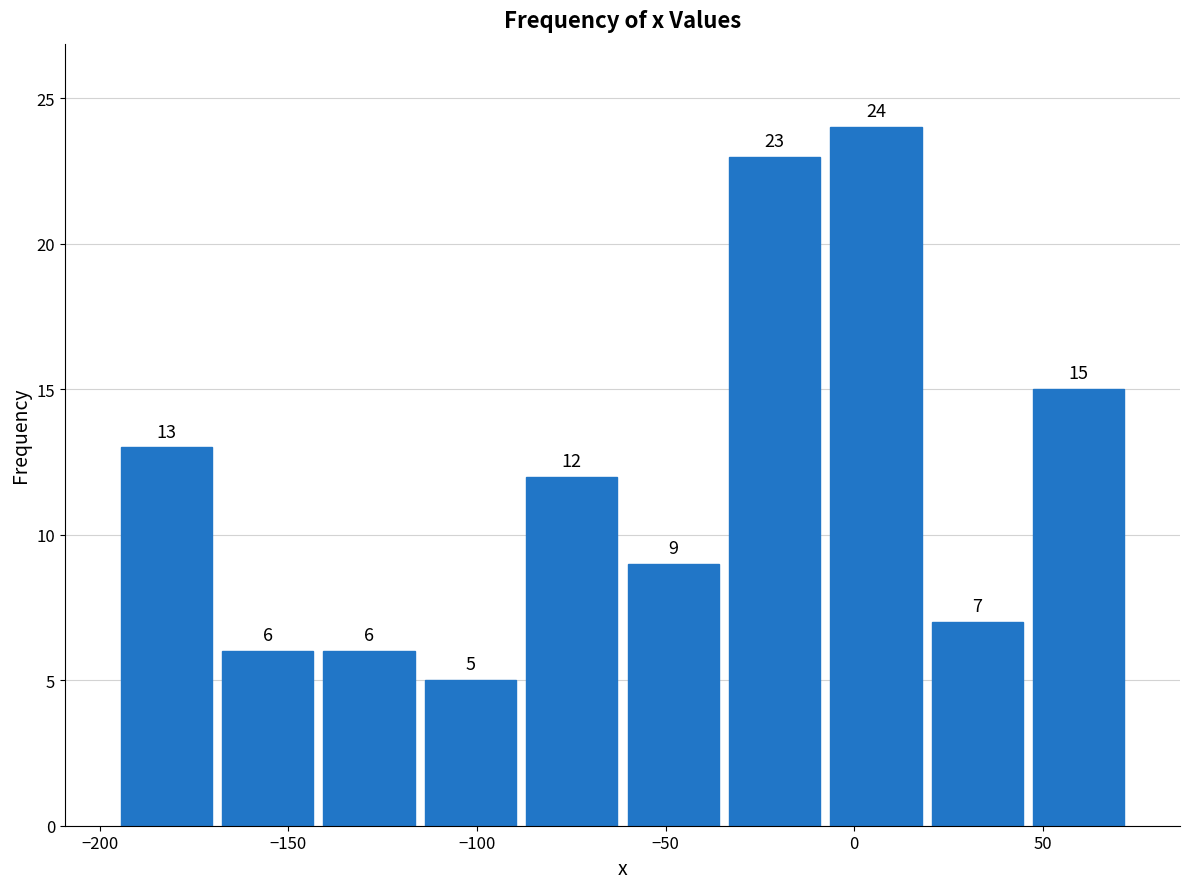

Over which range of the x-axis is the bar tallest?

-10 to 20